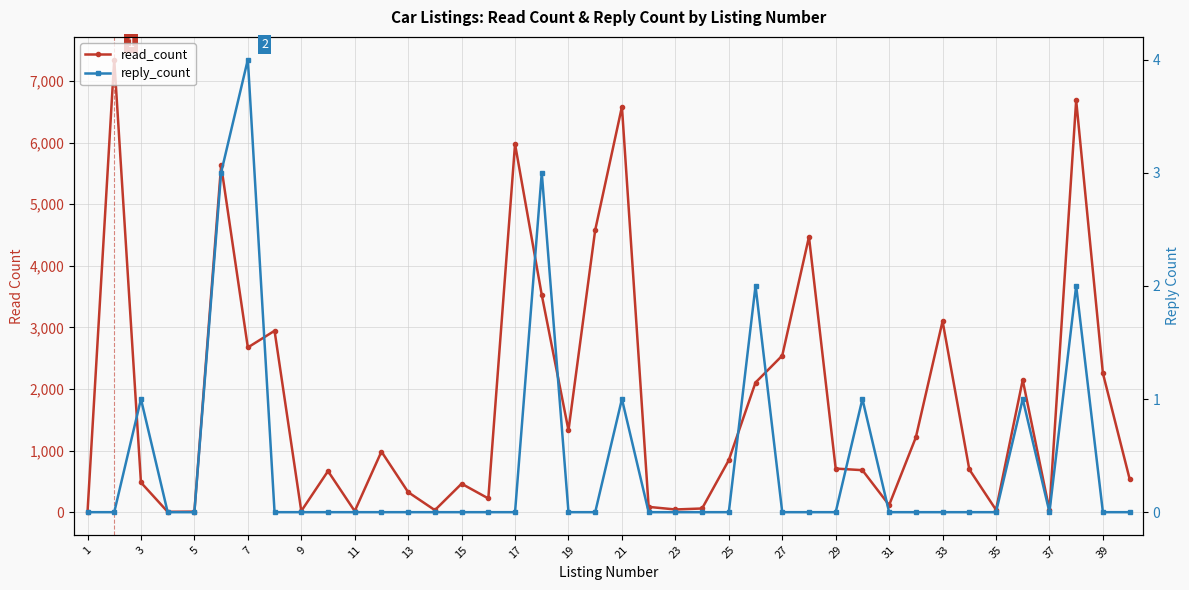

True or false: read_count and reply_count cross at least once.

False